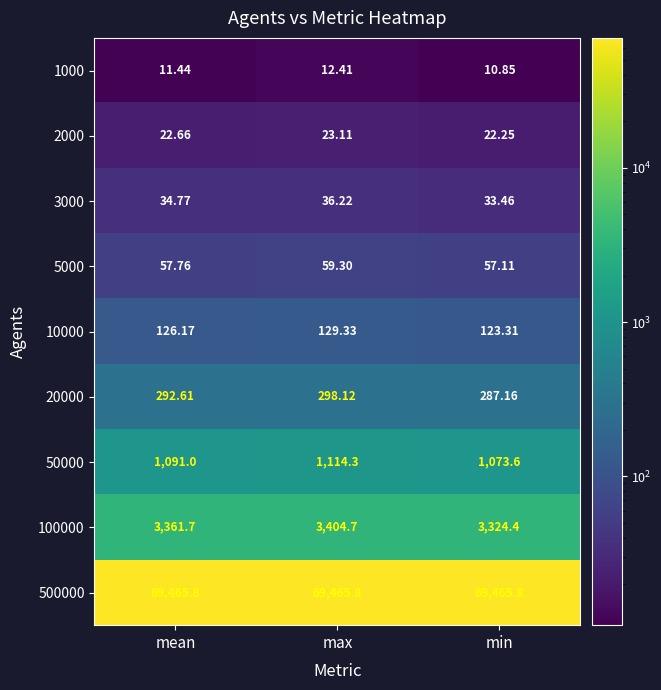

What is the total value across all series at min?

74397.9